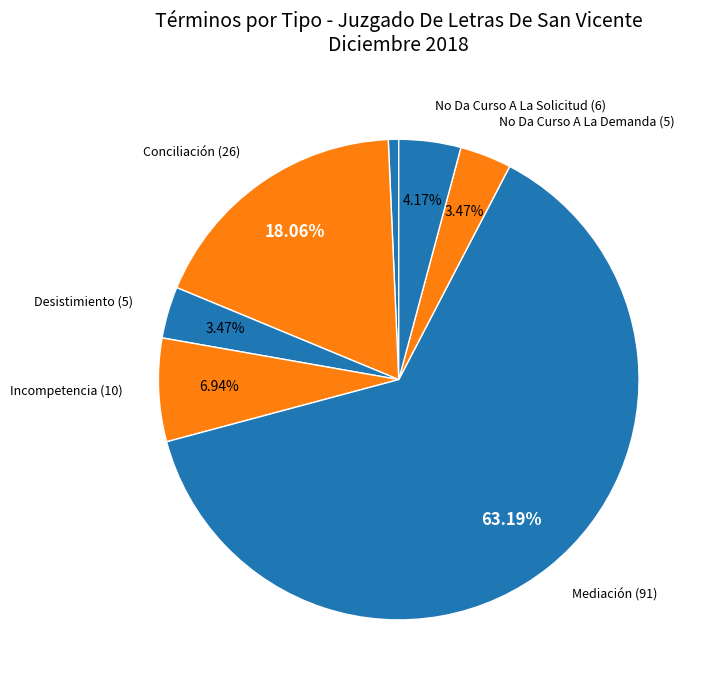

Is there a majority slice in this chart?

Yes